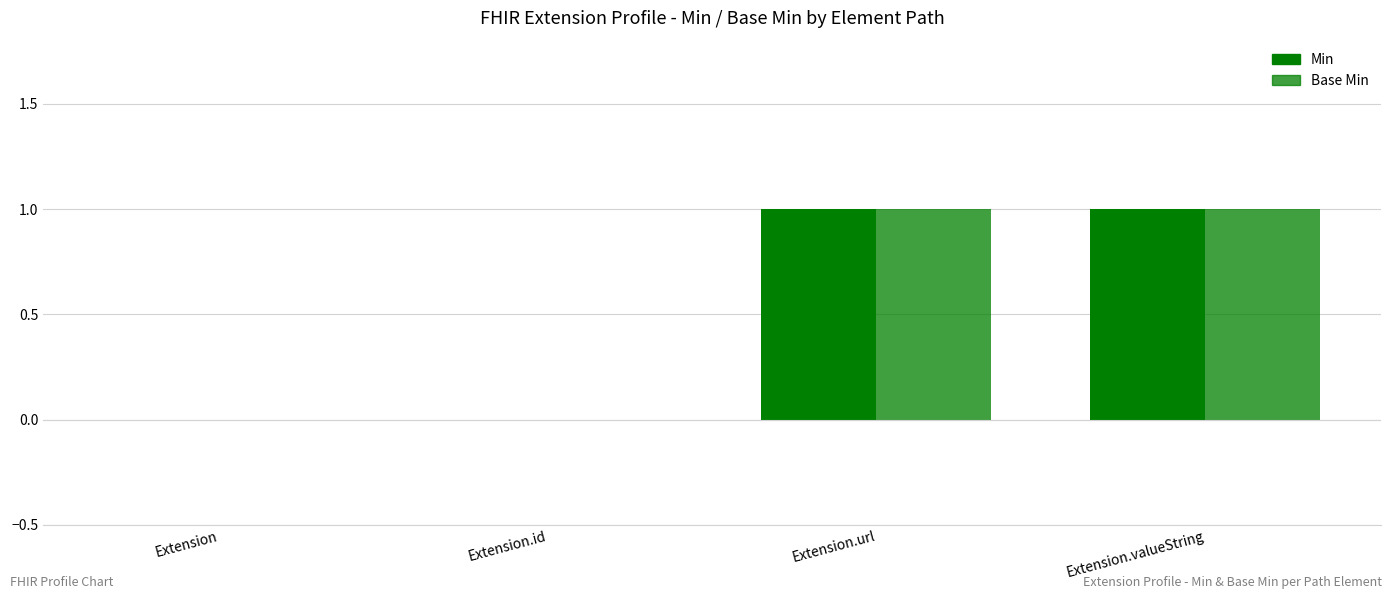

How many groups of bars are there?

4